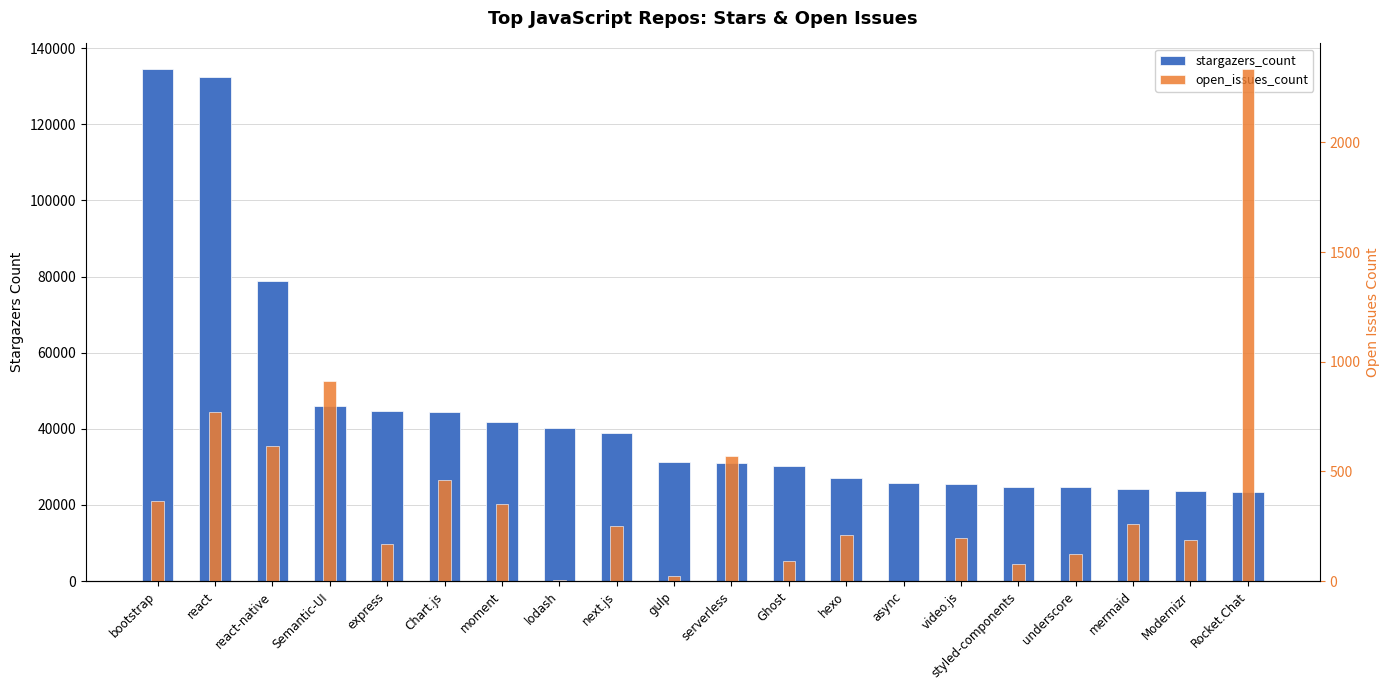

Where is open_issues_count nearest to the value 1168?

Semantic-UI